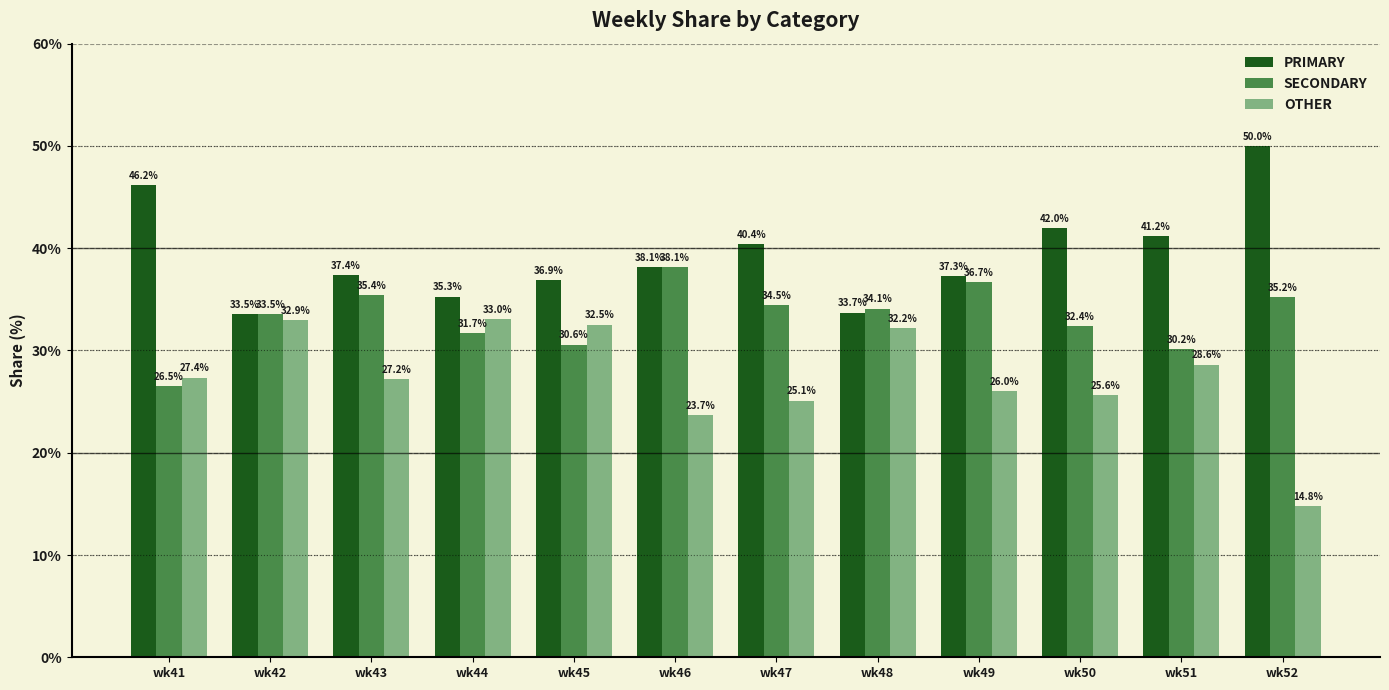

Which series has the largest total across all categories?

PRIMARY